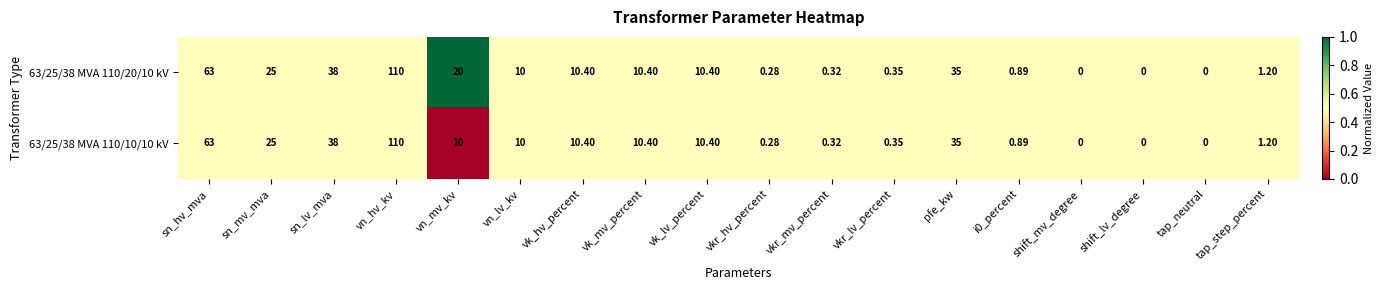

At which category is the sum across all series the highest?

vn_hv_kv